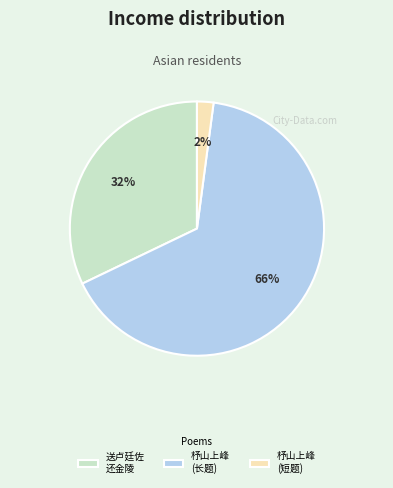

Which category has the biggest portion of the pie?

杼山上峰 (长题)